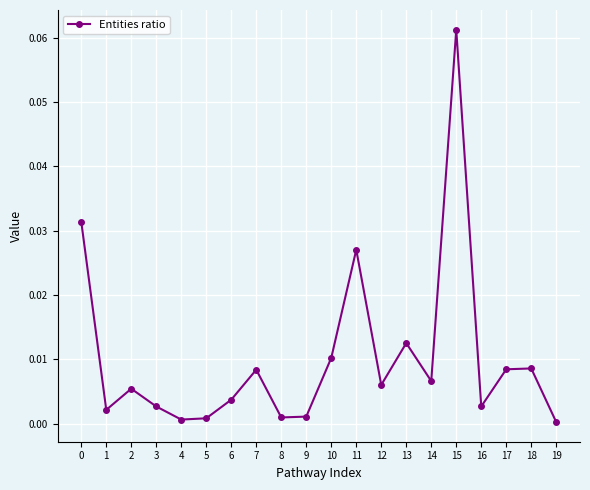

How many interior local valleys (lower than both neighbors) does the data have?

6